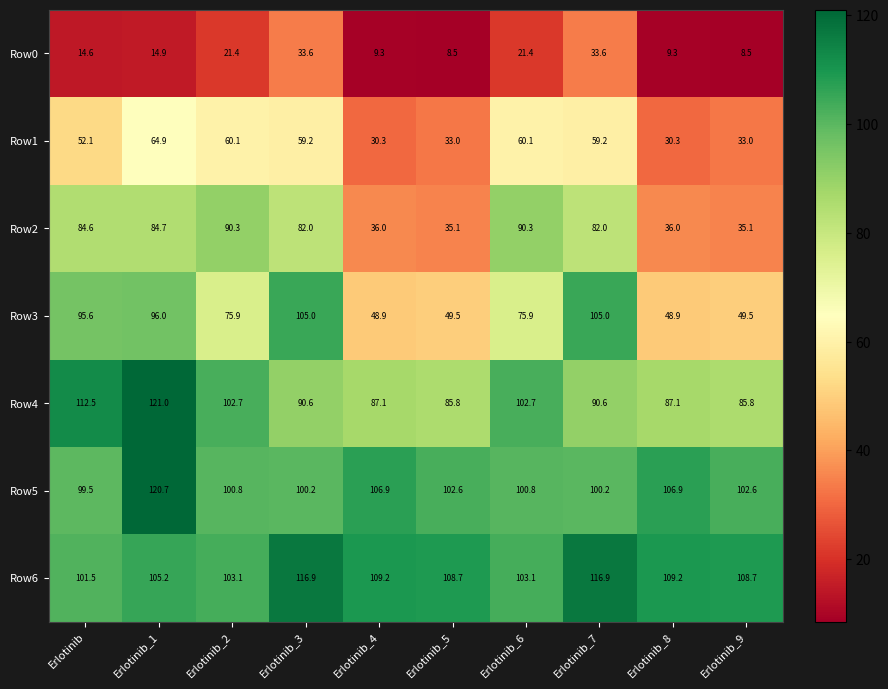

What is the maximum value for Row2?

90.3